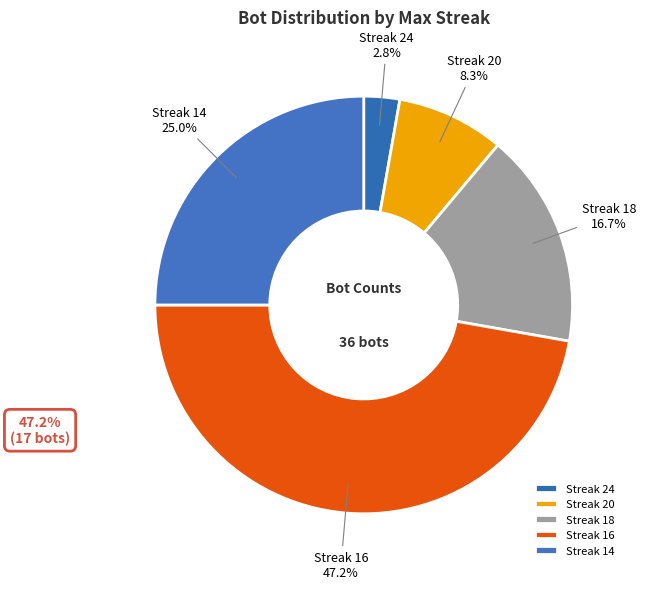

Which slice is the smallest?

Streak 24